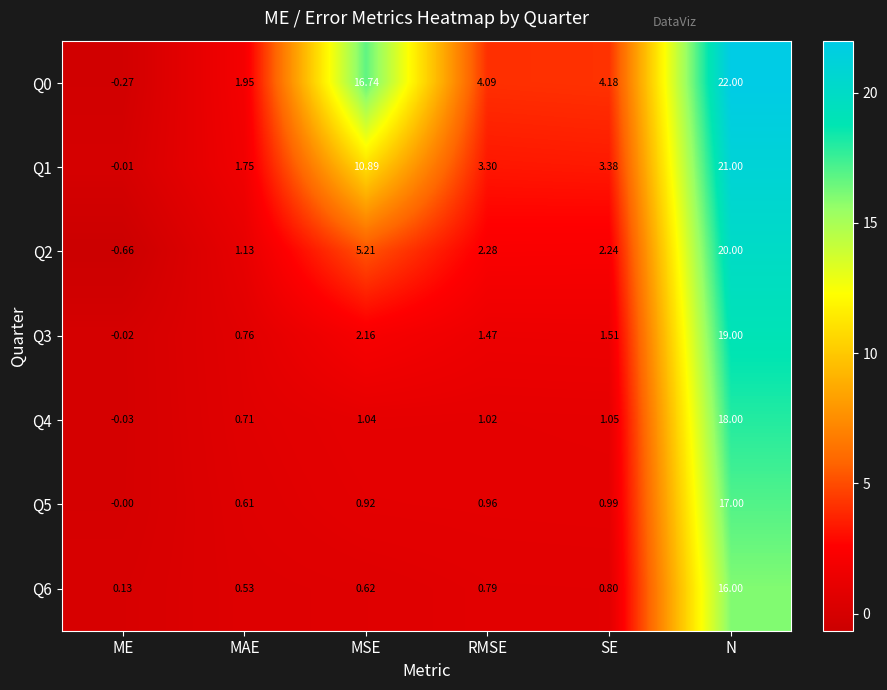

List the labels in order of Q4 value, largest first.

N, SE, MSE, RMSE, MAE, ME